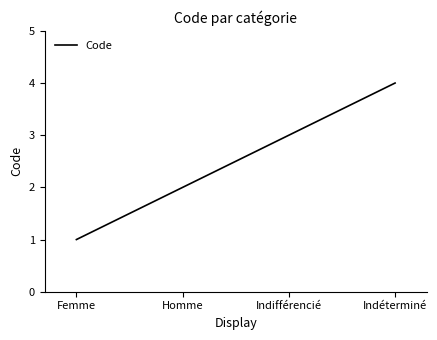

How many values are below 3?

2